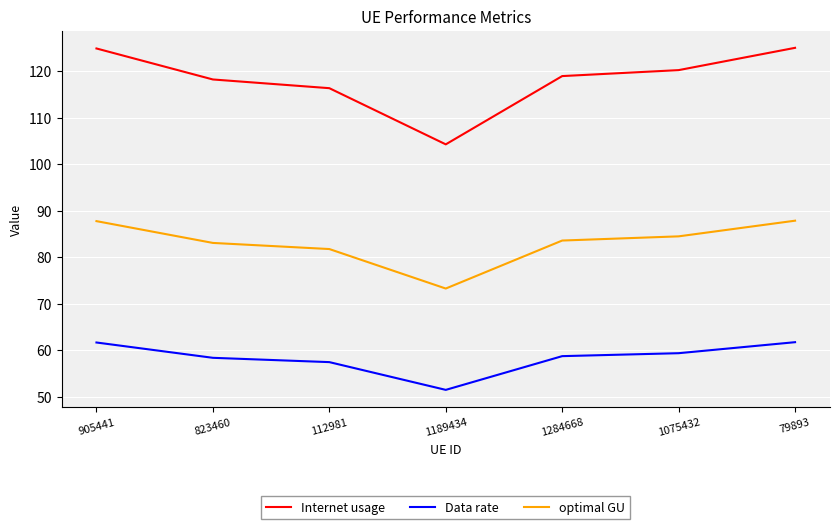

Which category has the lowest value across all series?

1189434